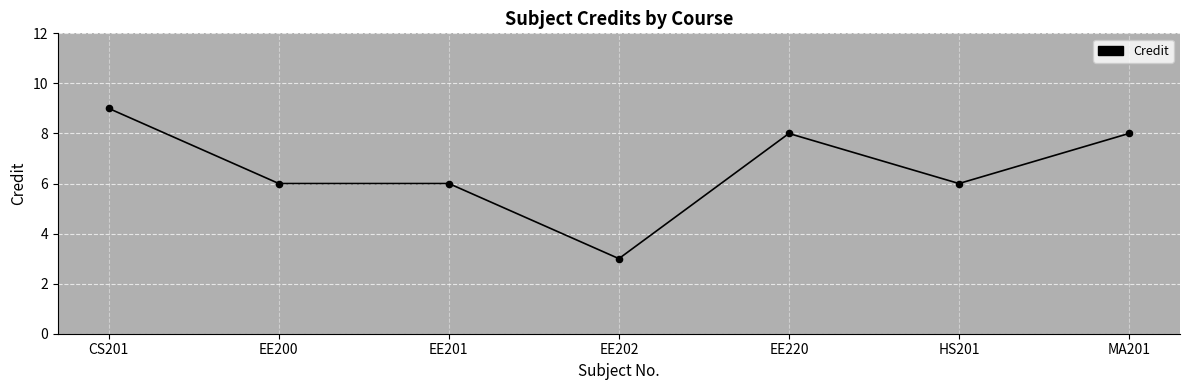

Between MA201 and EE200, which is larger?

MA201